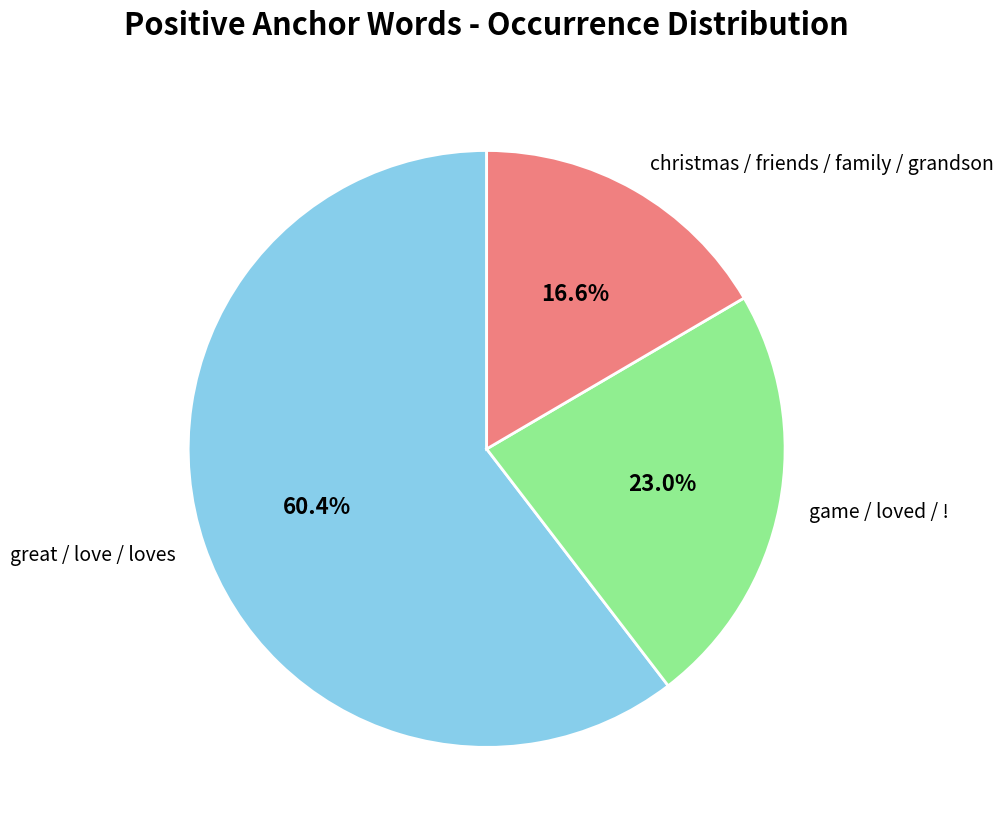

Which has a higher value, christmas / friends / family / grandson or great / love / loves?

great / love / loves